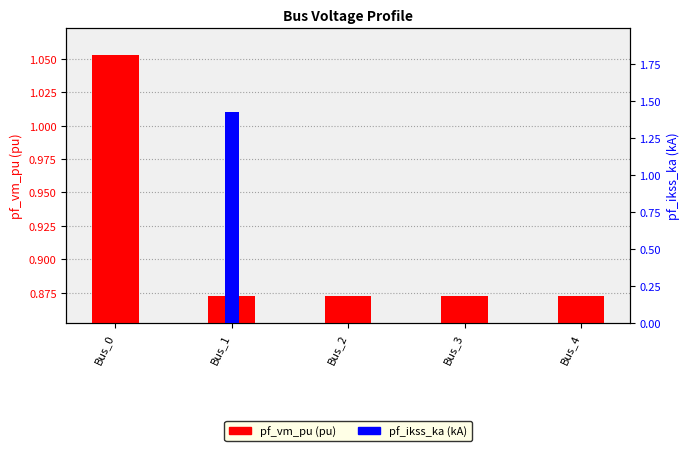

Reading left to right, list all the values displayed in this chart.

pf_vm_pu: 1.1	0.9	0.9	0.9	0.9
pf_ikss_ka: 0.0	1.4	0.0	0.0	0.0